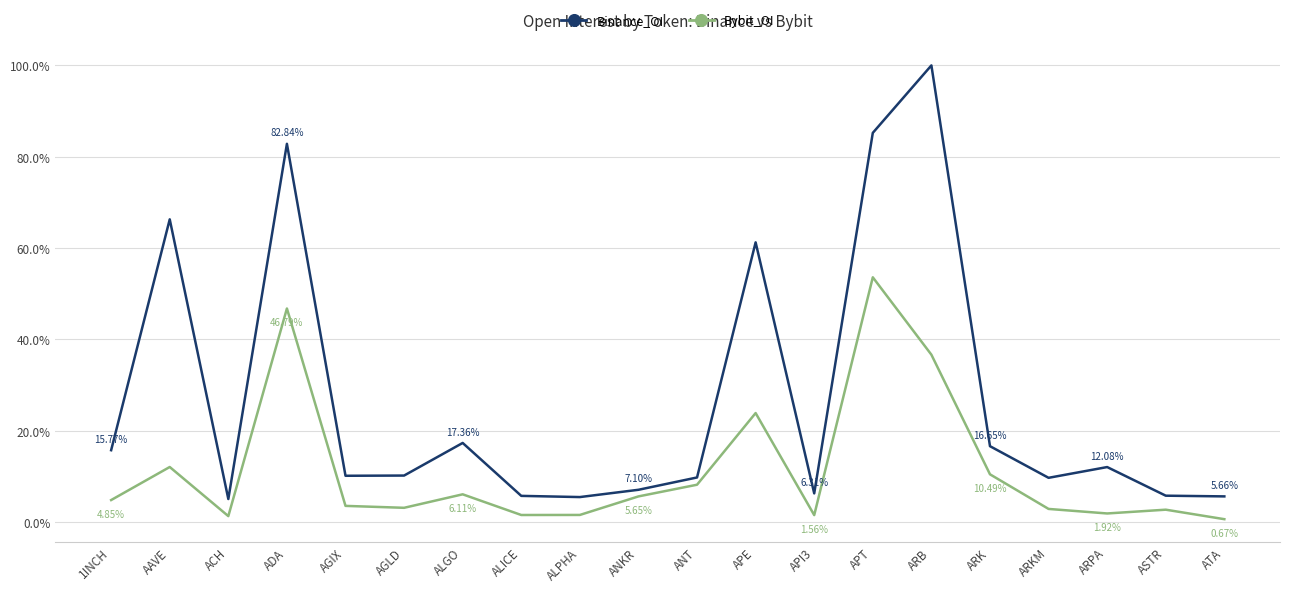

True or false: Binance_OI and Bybit_OI intersect in this chart.

False